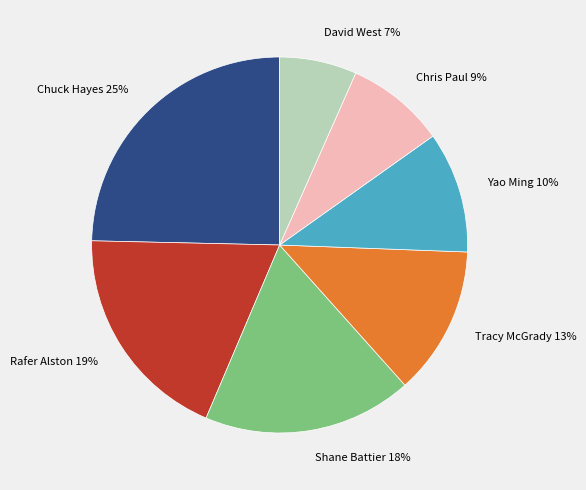

To the nearest percent, what is the average slice percentage?

14%